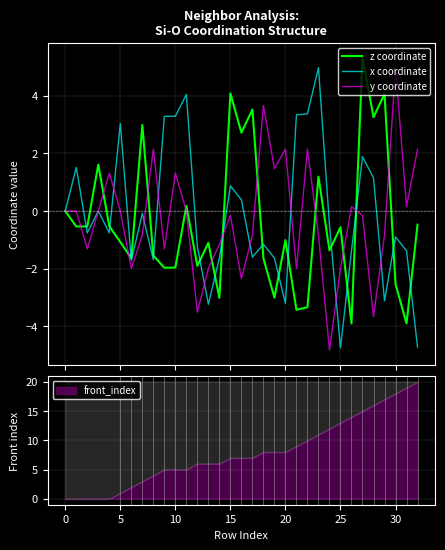

Which has a higher value, 9 or 23?

23